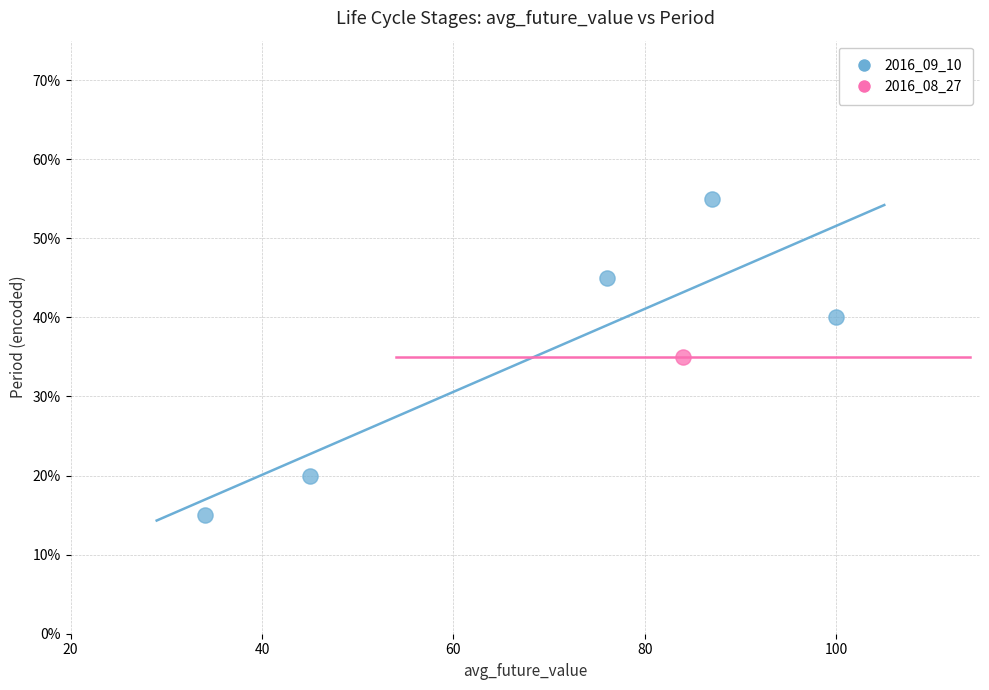

What are all the series names shown in the legend?

2016_09_10, 2016_08_27